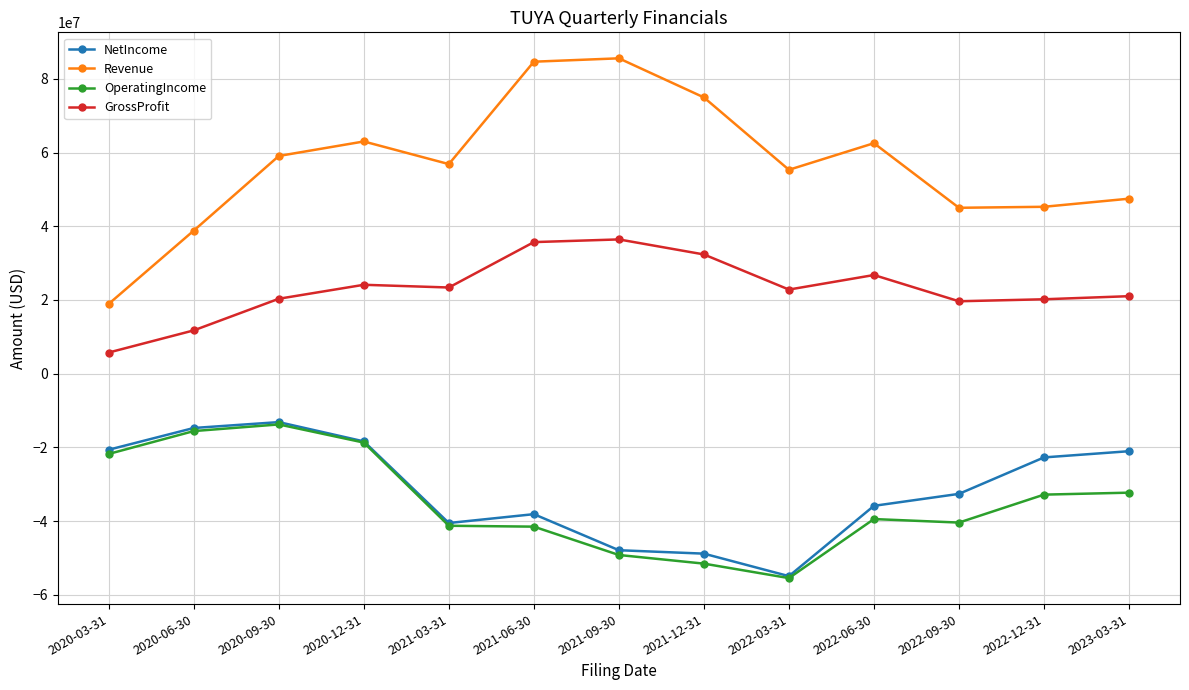

Where is the first local maximum for Revenue?

2020-12-31